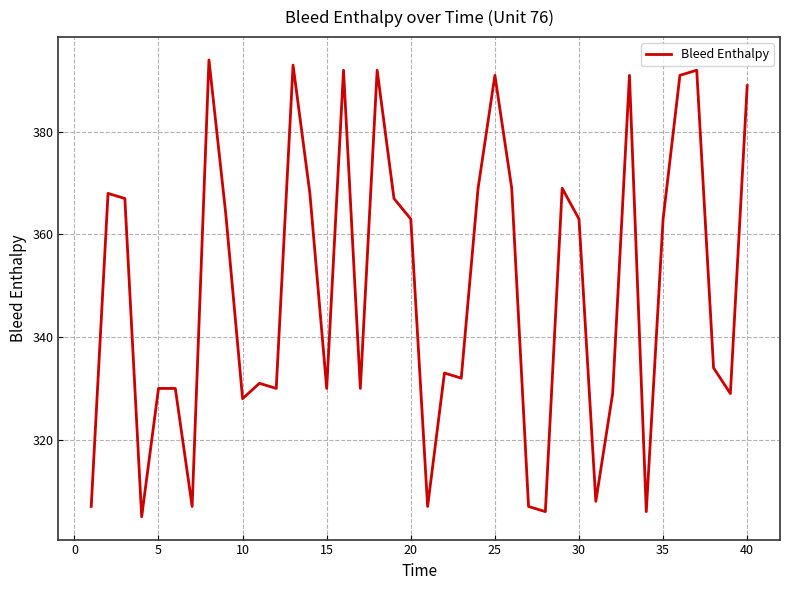

Reading right to left, list all the values displayed in this chart.

389	329	334	392	391	363	306	391	329	308	363	369	306	307	369	391	369	332	333	307	363	367	392	330	392	330	368	393	330	331	328	364	394	307	330	330	305	367	368	307